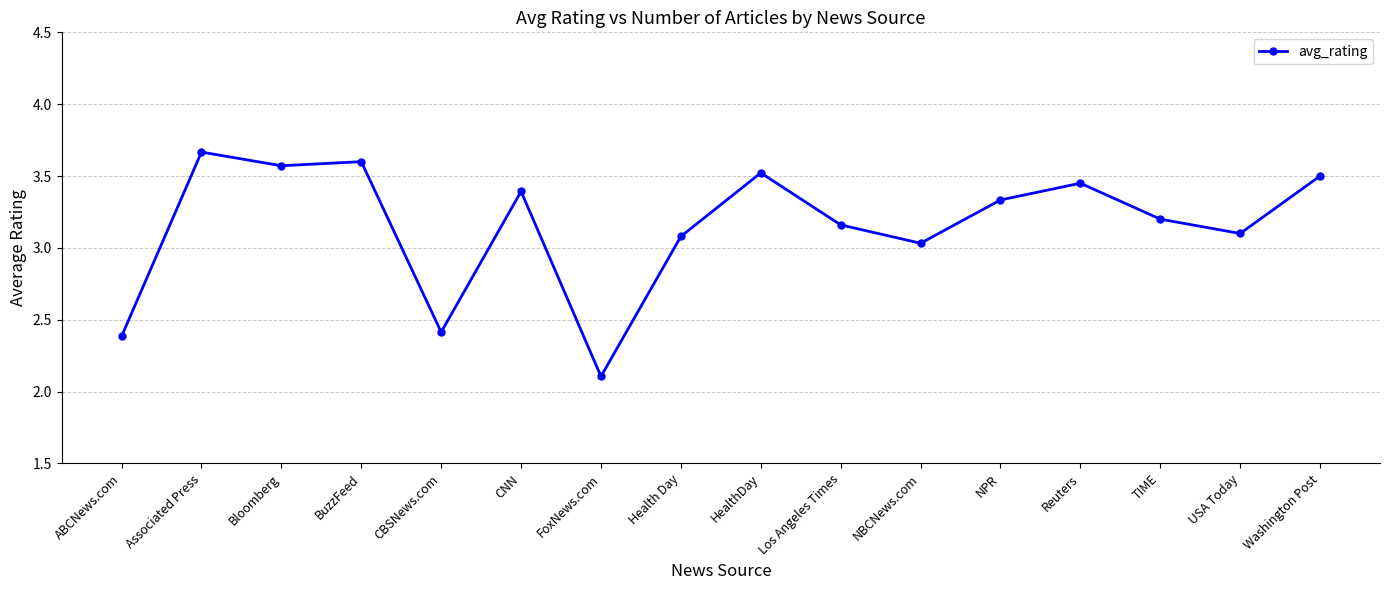

How many points are higher than both their immediate neighbors (excluding endpoints)?

5